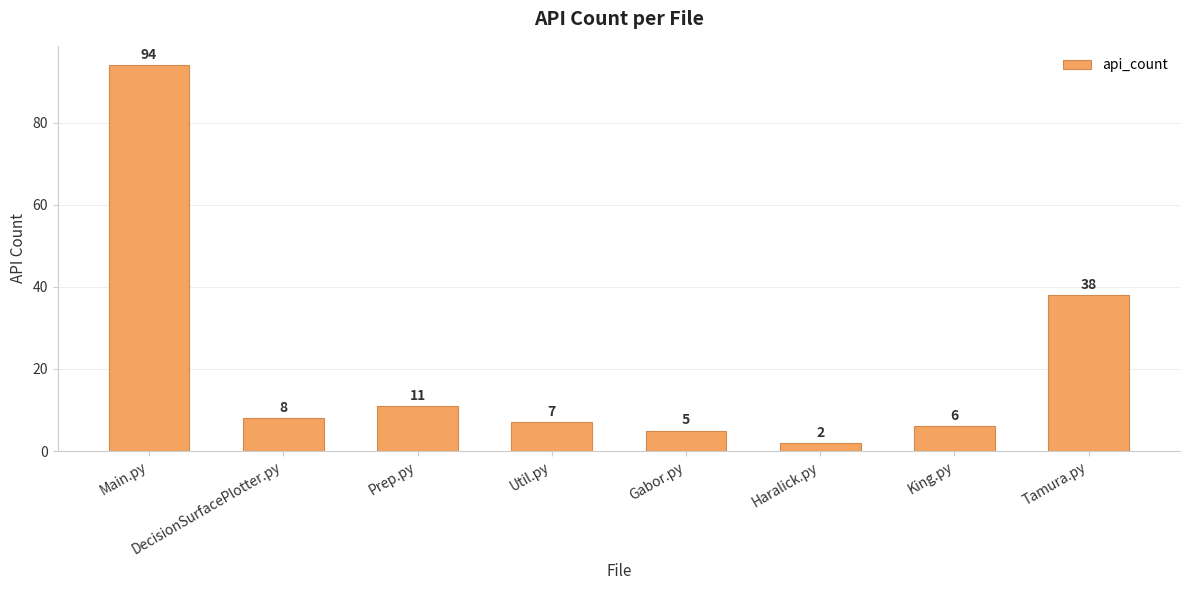

Does the chart contain any negative values?

No